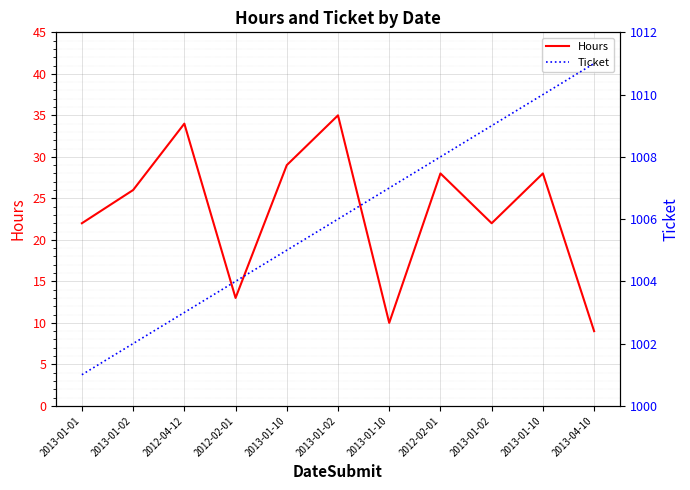

What is the spread (max minus min) of values at 2013-01-02?

976